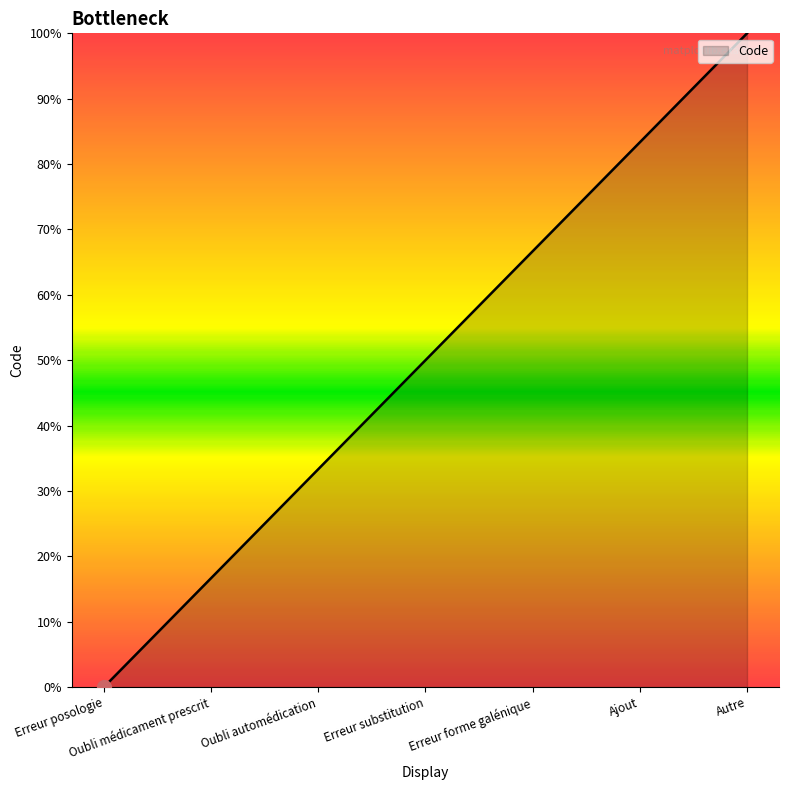

How many categories are shown in the chart?

7